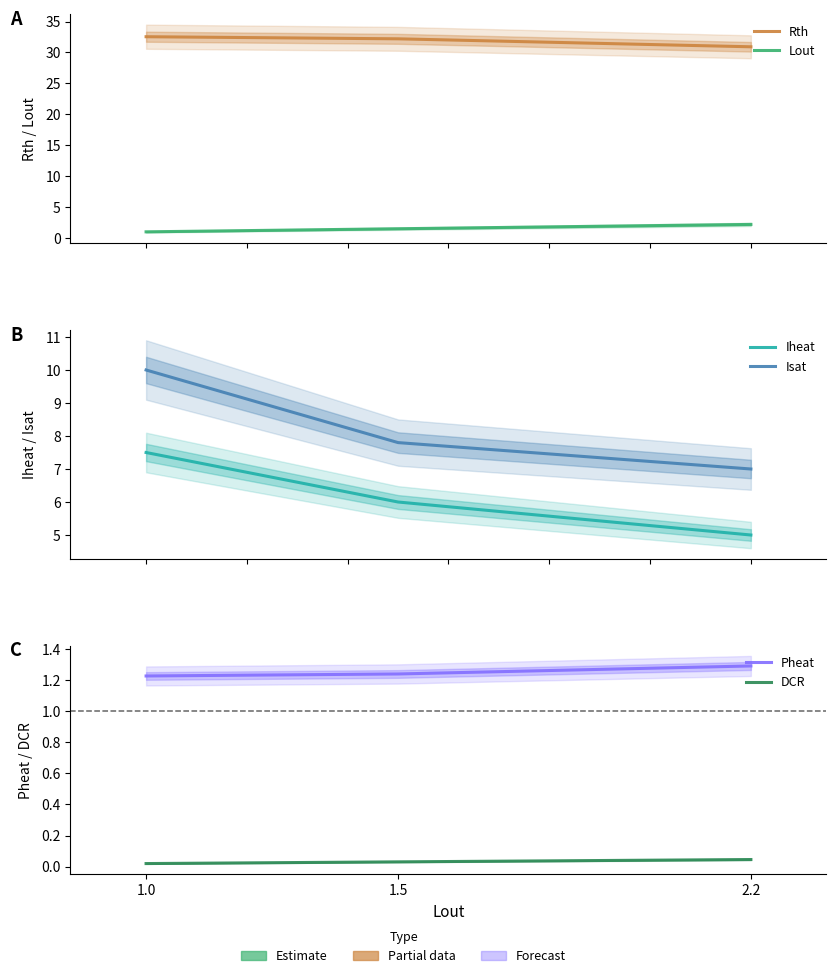

At which category does the chart reach its peak across all series?

1.0